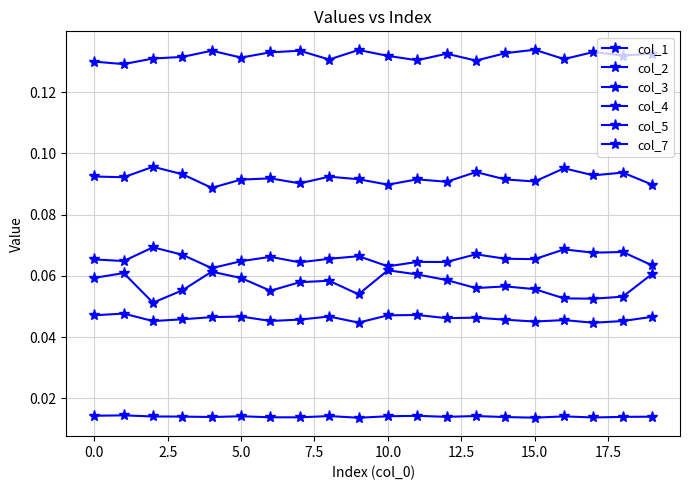

How many distinct data groups are displayed?

6